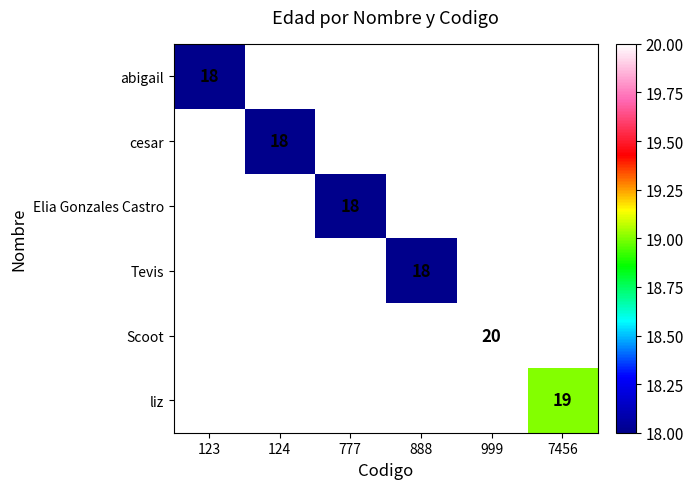

At how many categories does at least one series exceed 18?

2